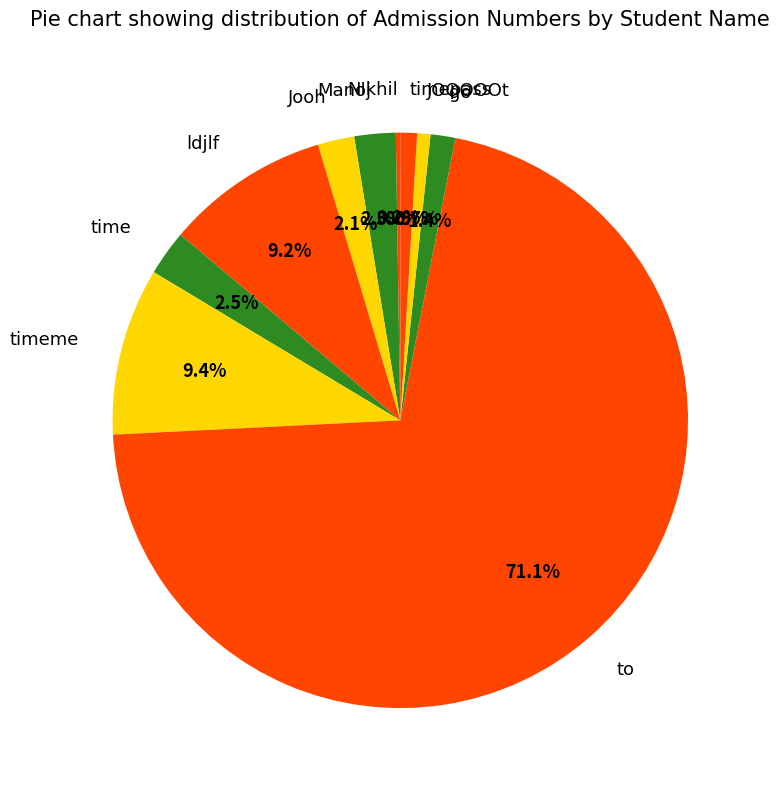

To the nearest percent, what is the difference between the largest and smallest slice percentages?

71%